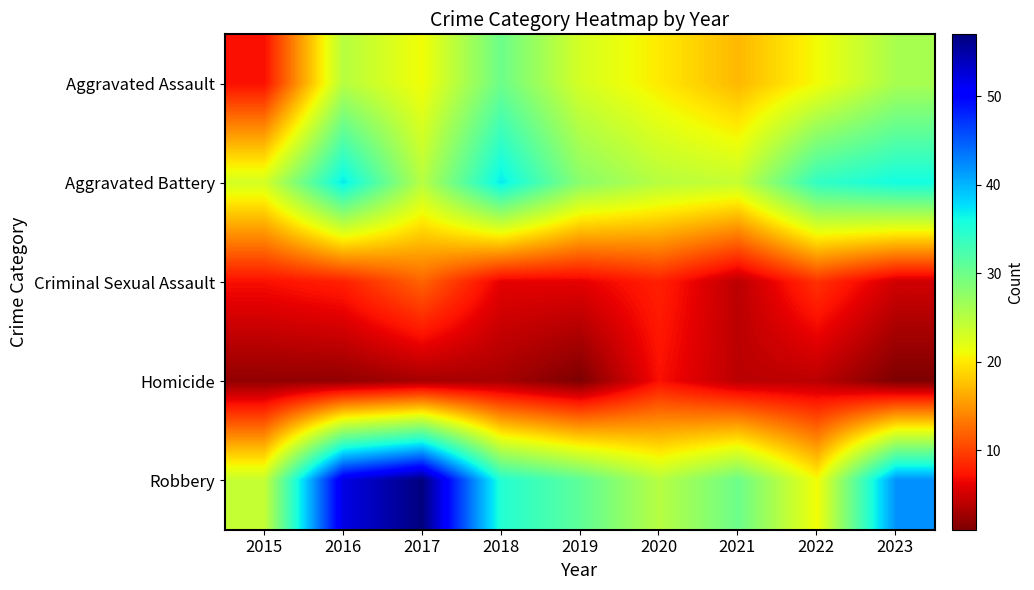

What is the total value across all series at 2021?

79